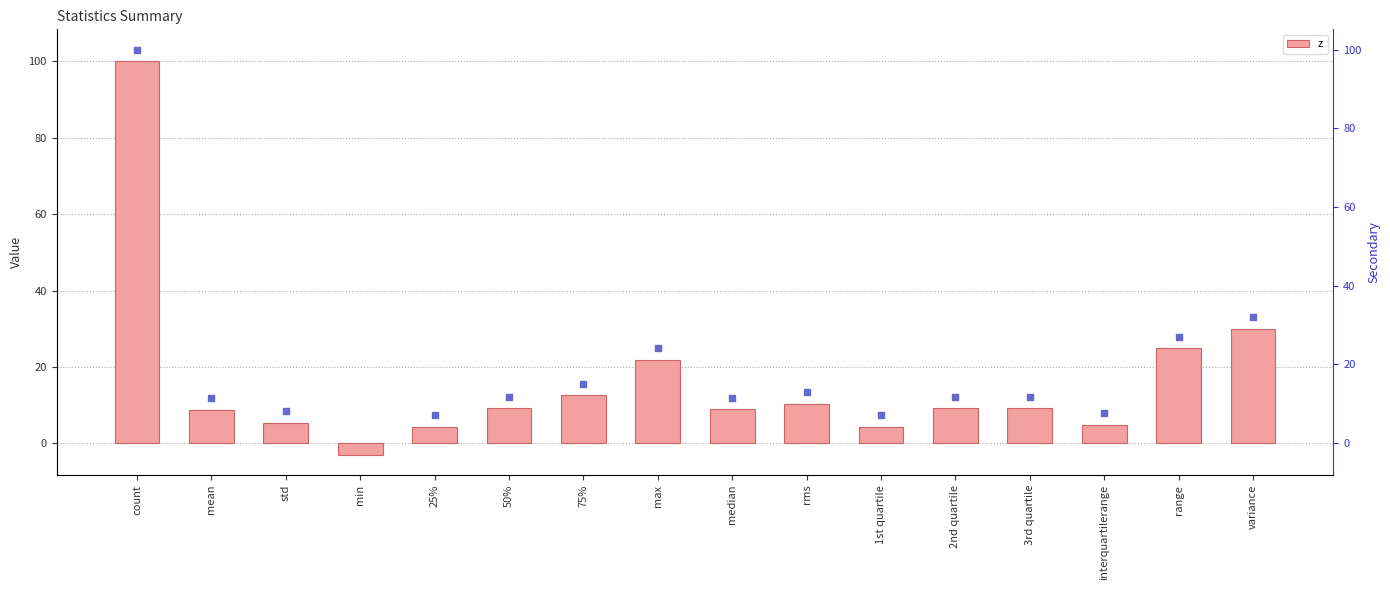

What is the change in value from max to median?

-12.9